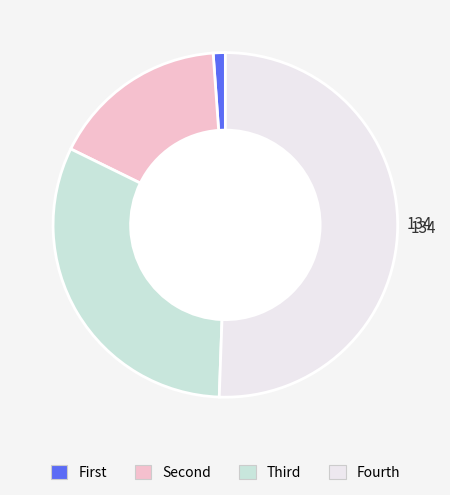

Does any single category account for the majority?

Yes